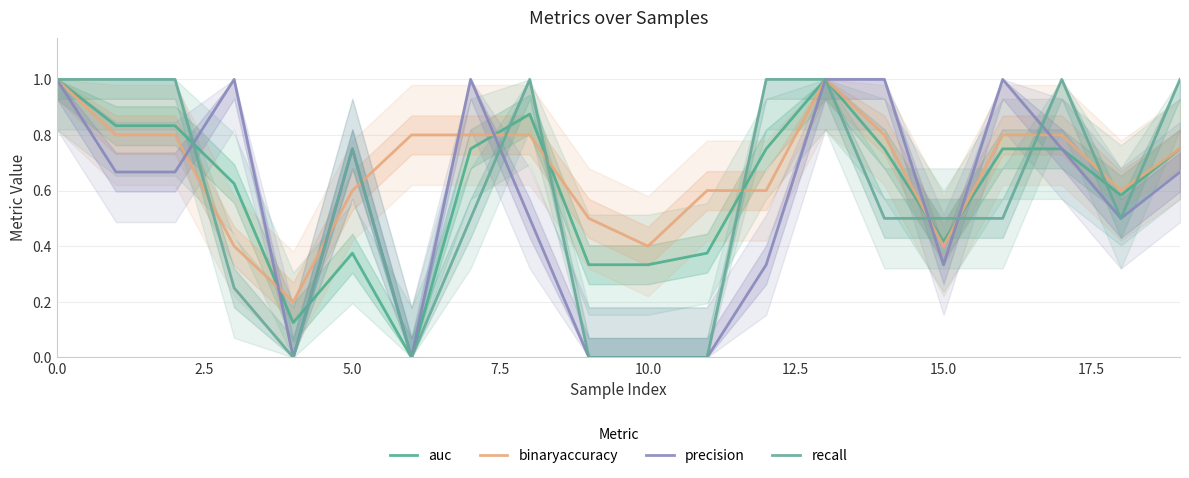

What is the difference between the precision values at 0.0 and 11?

1.0